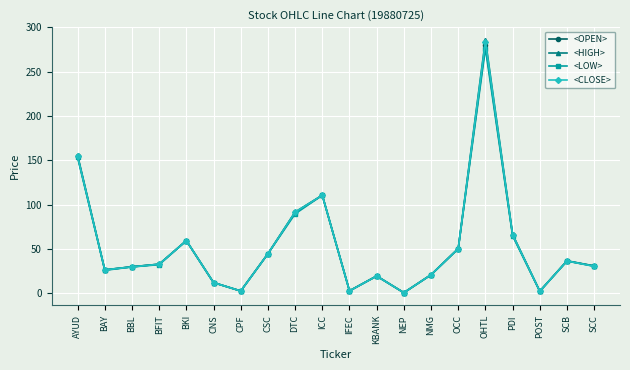

What is the label of the 7th point from the right?

NMG